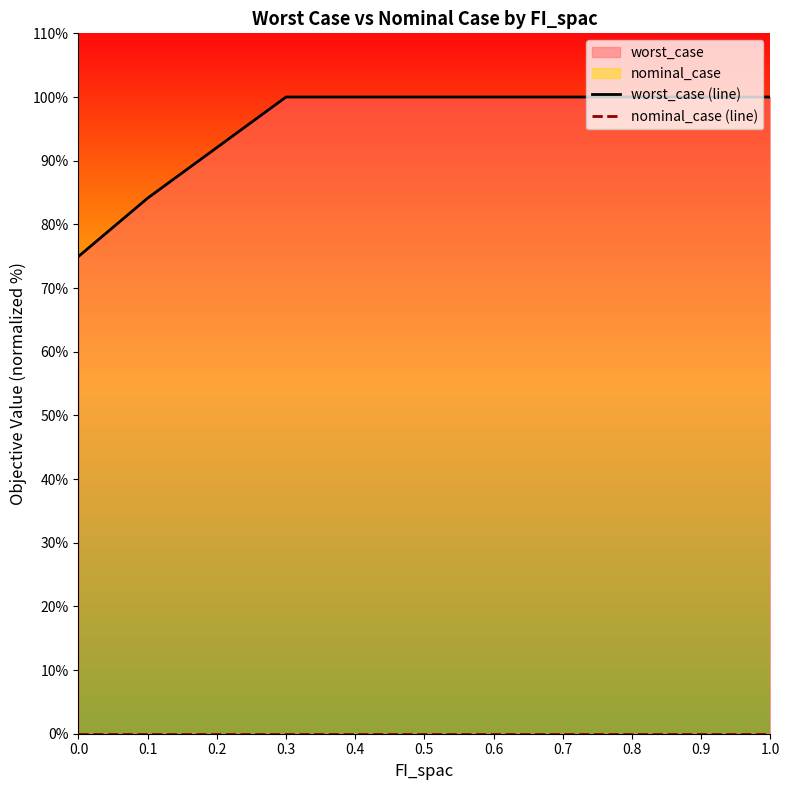

What is the difference between the highest and lowest values at 0.5?

100.0